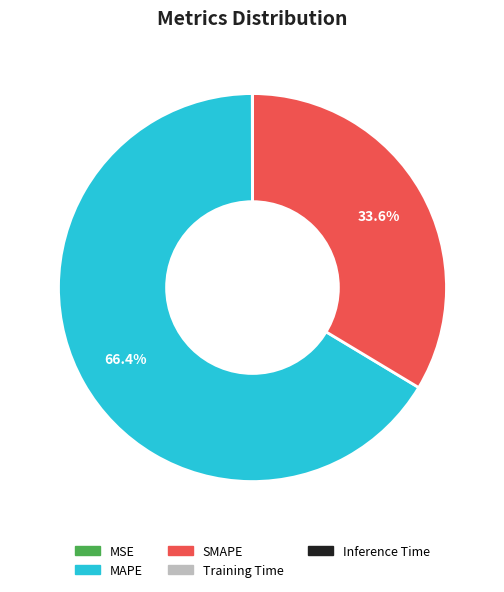

What is the ratio of the value at SMAPE to the value at MAPE?

0.5